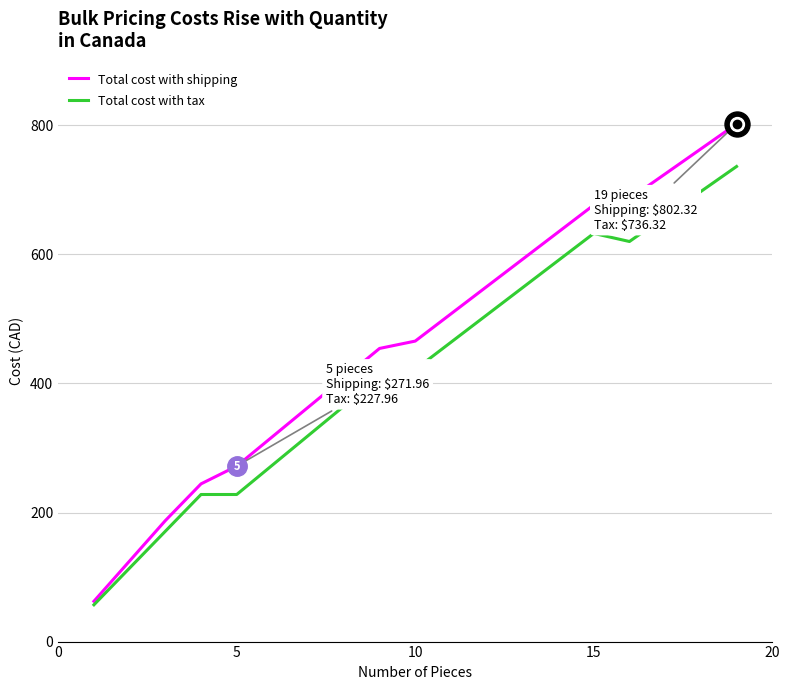

Which series has the largest range (max minus min)?

Total cost with shipping